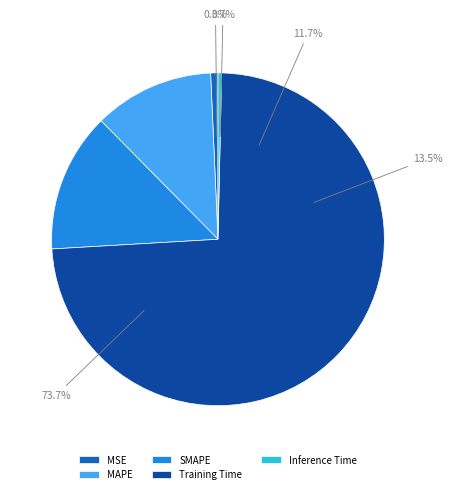

What percentage is the MAPE slice, to the nearest percent?

12%